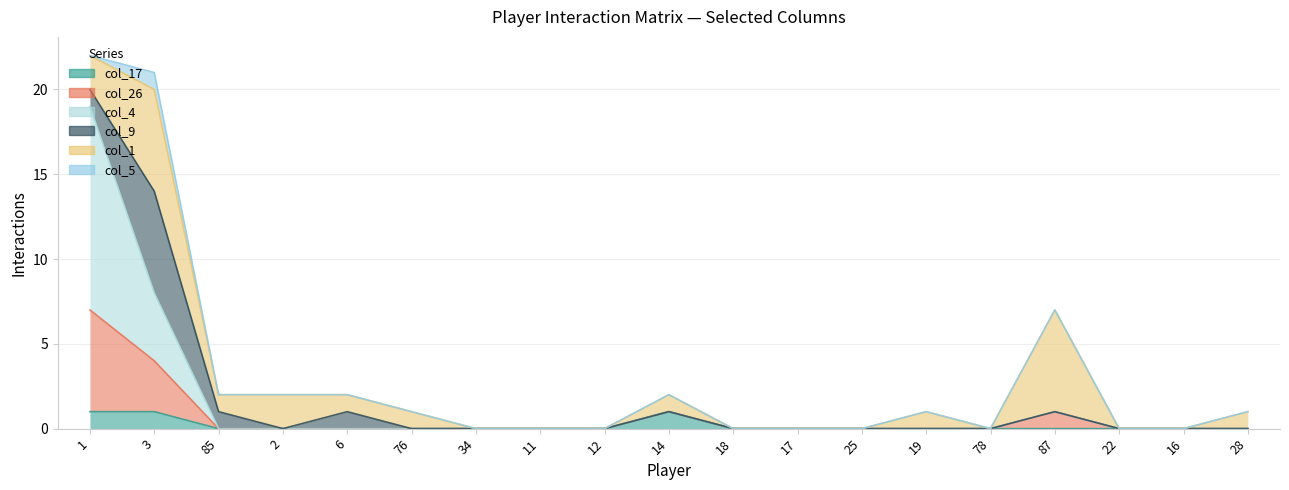

At how many categories does at least one series exceed 2?

3